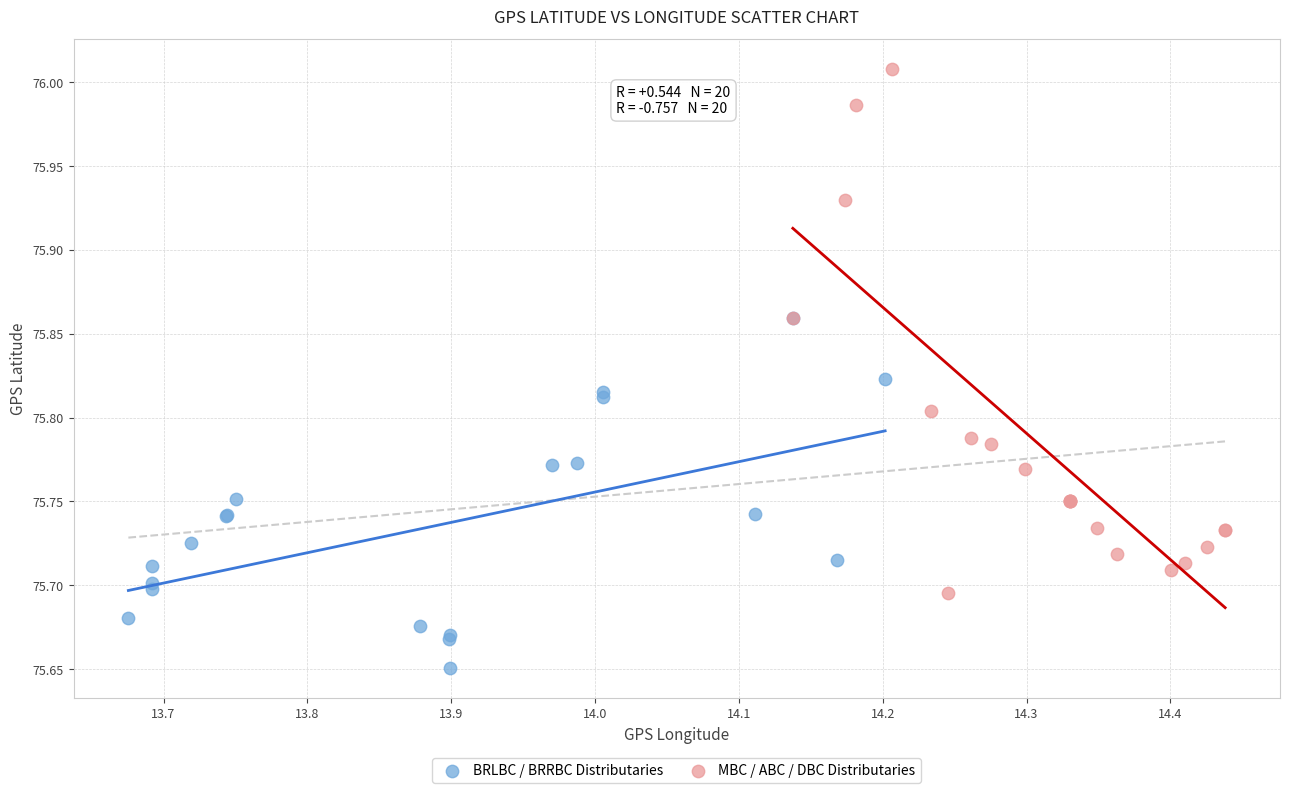

Which series reaches the maximum Y coordinate?

MBC / ABC / DBC Distributaries